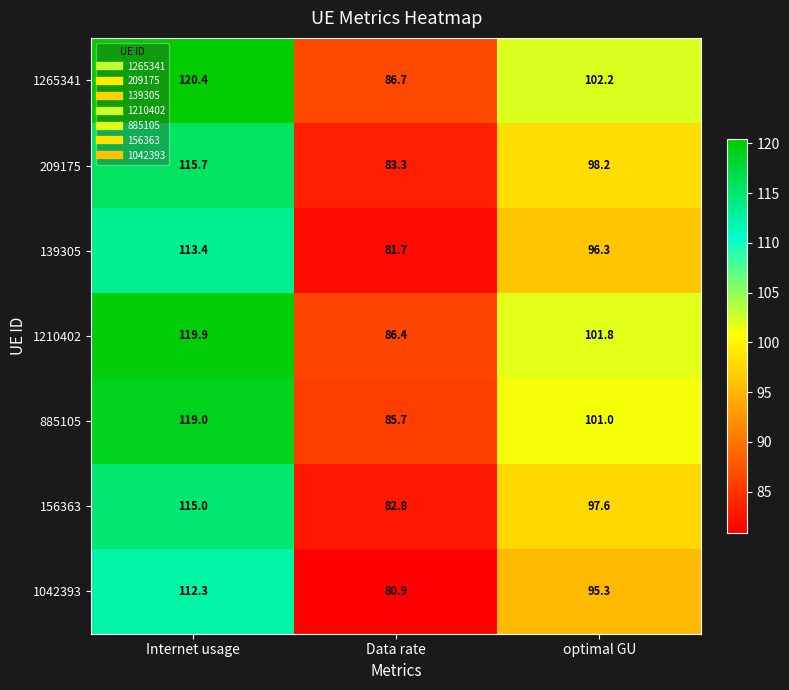

Which category has the lowest value in the 156363 series?

Data rate